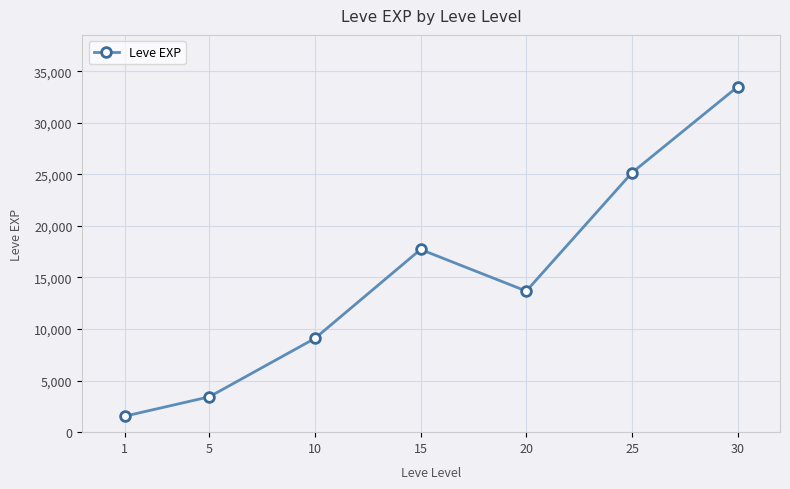

Rank the categories by value from highest to lowest.

30, 25, 15, 20, 10, 5, 1